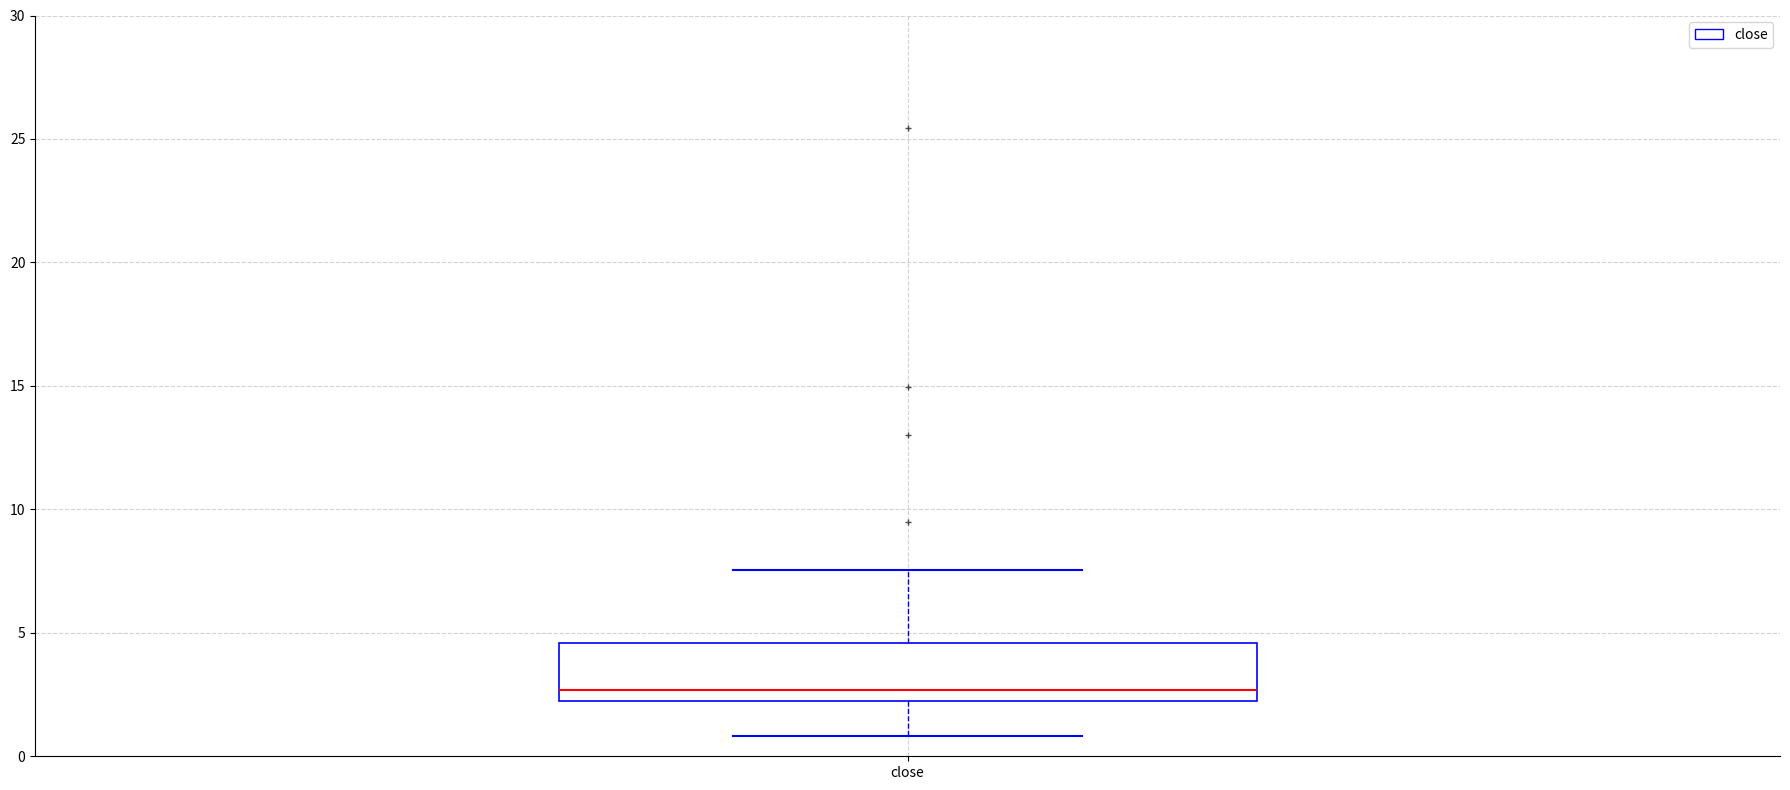

Where does the lower whisker of the box for close end on the y-axis? The values are not printed on the chart, so give them approximately, as read against the axis.

1.0